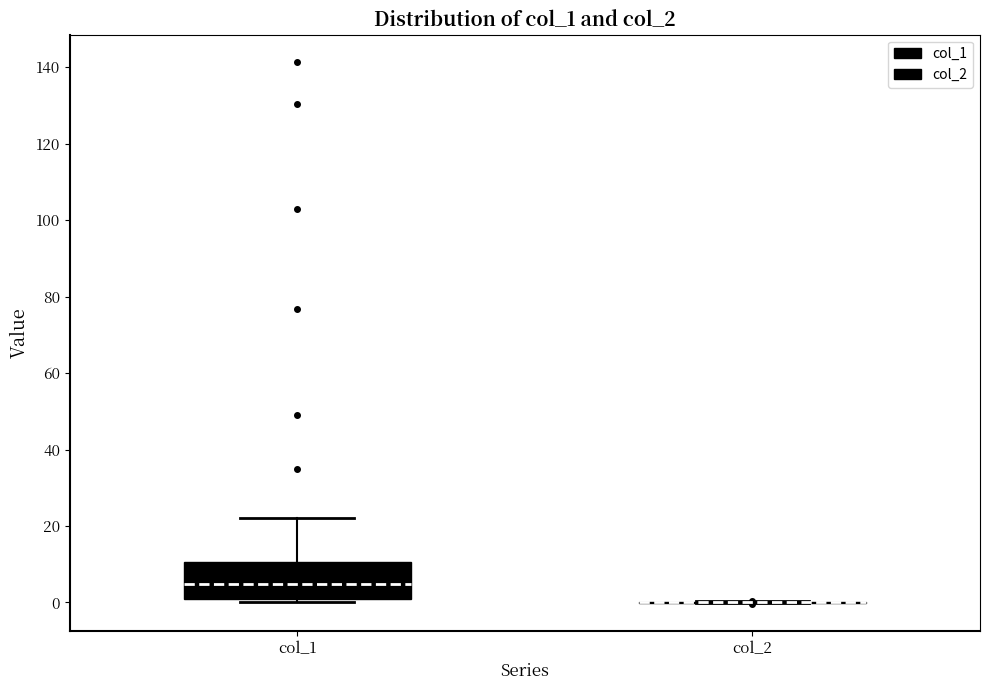

Reading left to right, read every box against the y-axis: the position of its median line, the range the box covers, and the ends of its whiskers. The values are not printed on the chart, so give them approximately, as read against the axis.

col_1: median 4, box 2 to 10, whiskers 0 to 22
col_2: box collapsed to a line at 0, whiskers 0 to 0